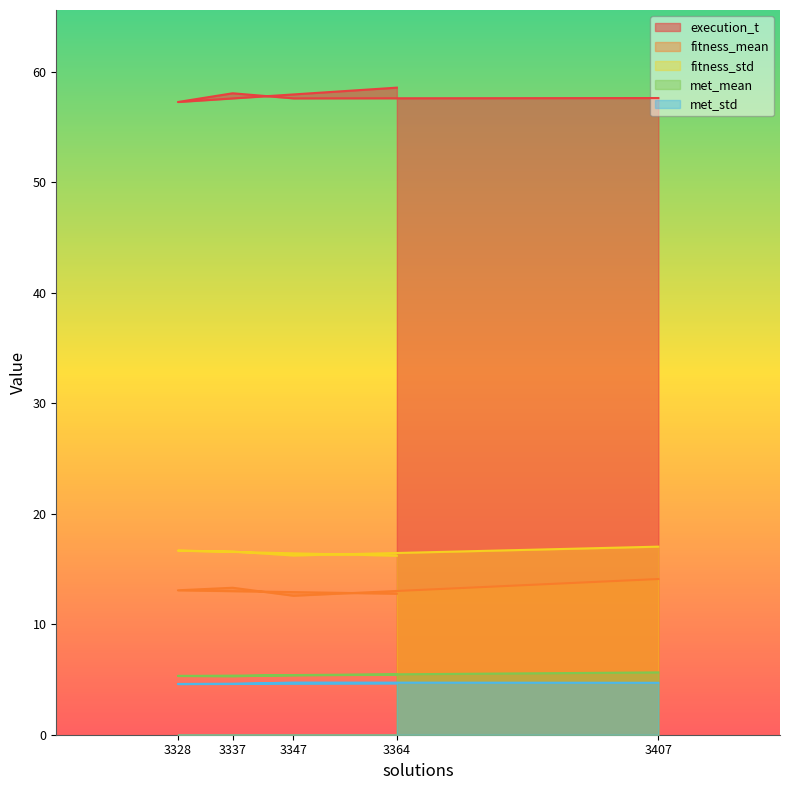

Which has a higher value, 3347 or 3337?

3337